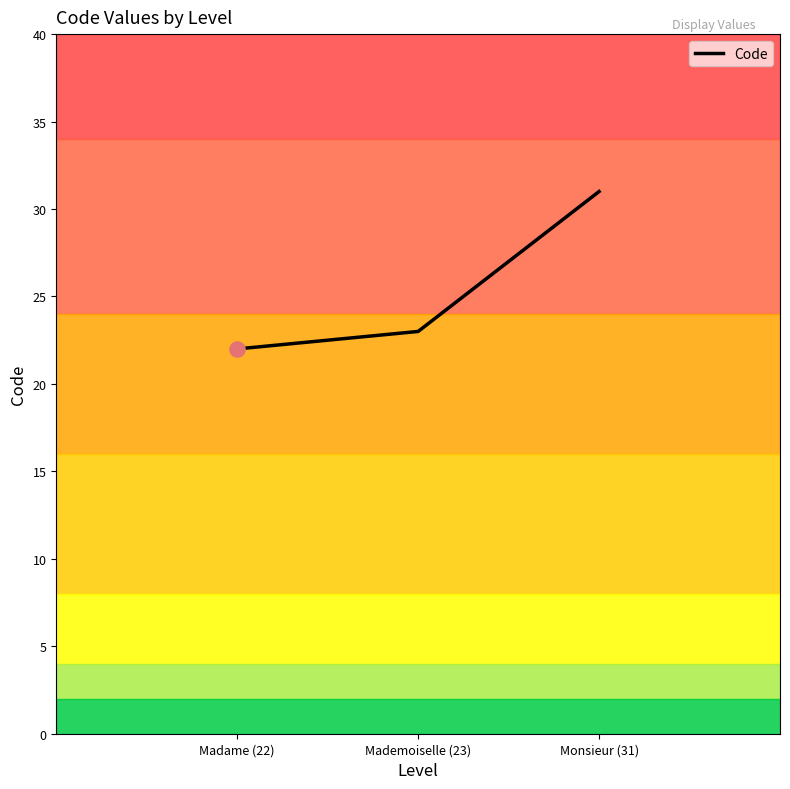

What is the change in value from Madame (22) to Monsieur (31)?

+9